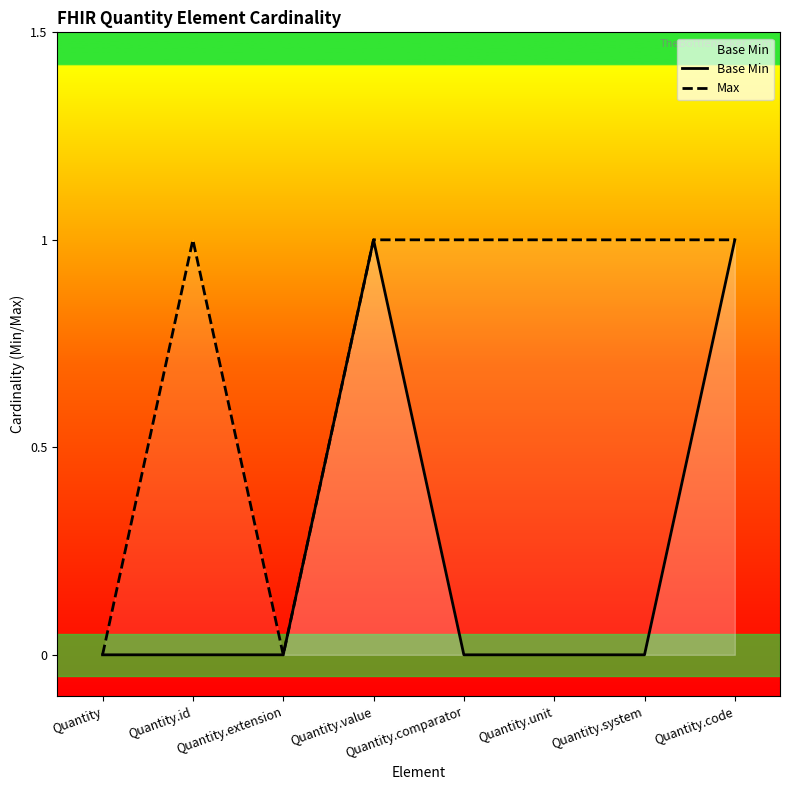

What position from the left is Quantity.system?

7